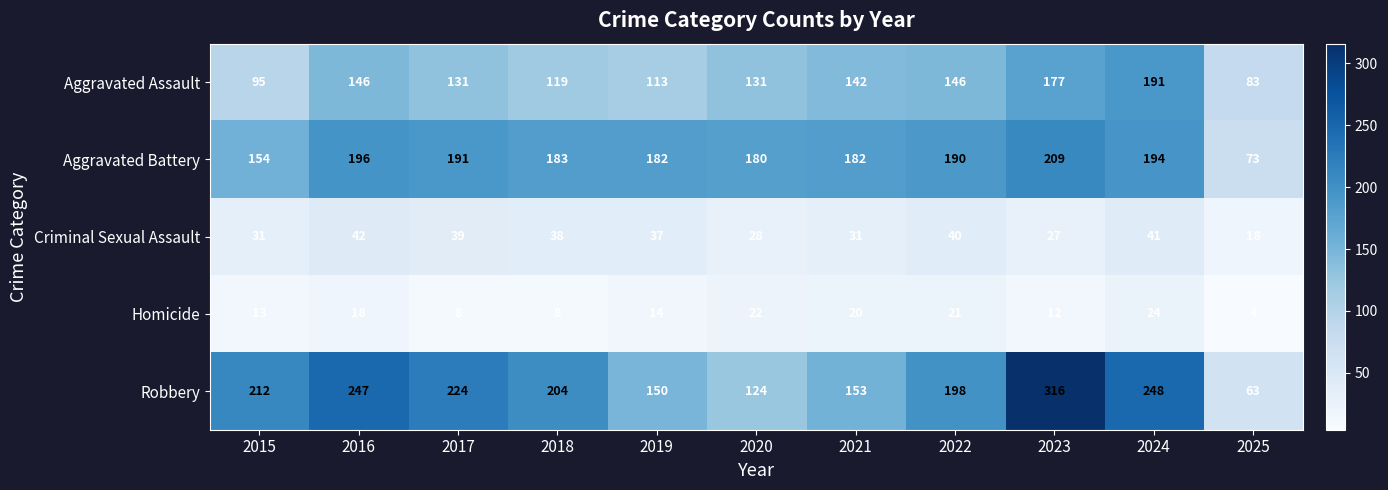

At which category does the chart reach its peak across all series?

2023